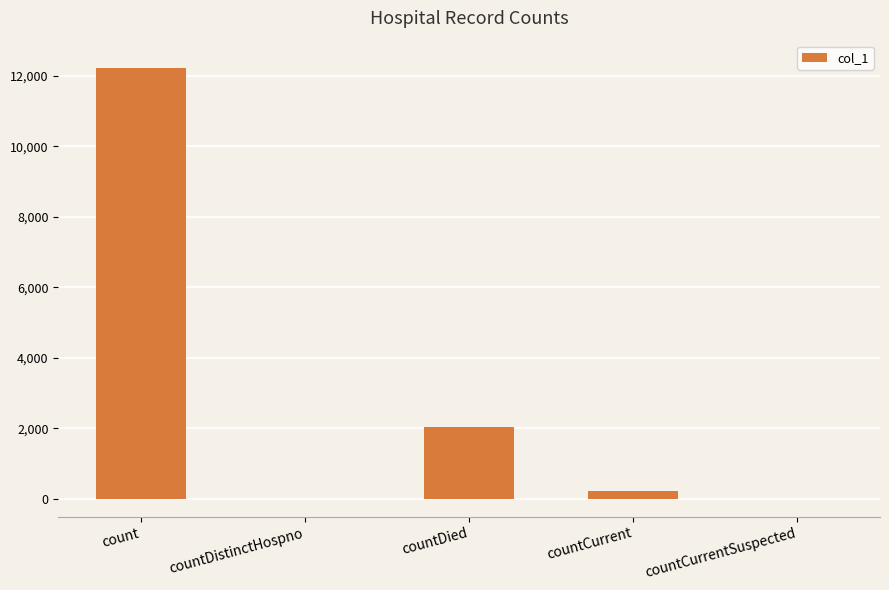

What is the greatest value displayed?

12229